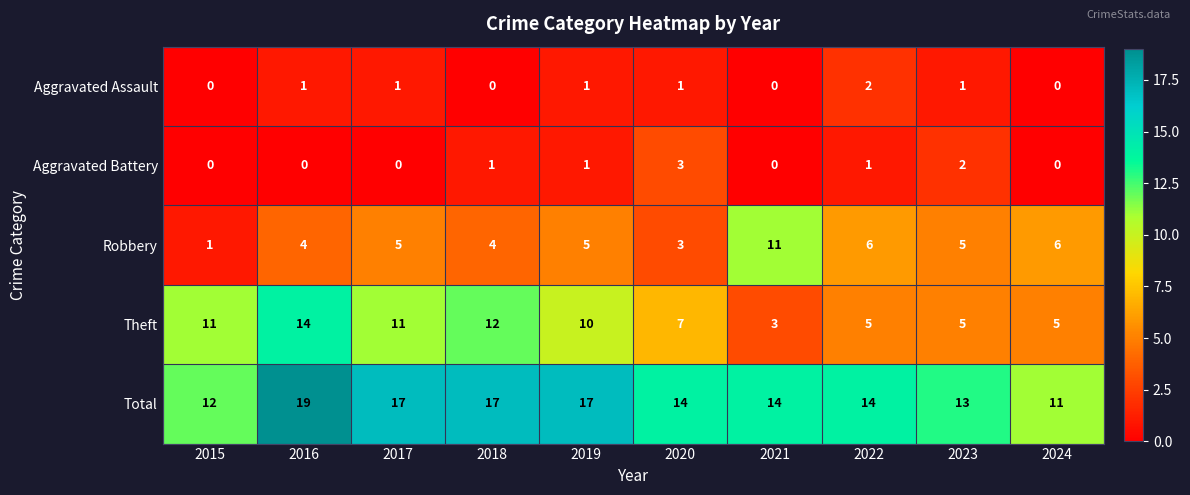

What is the maximum value for Theft?

14